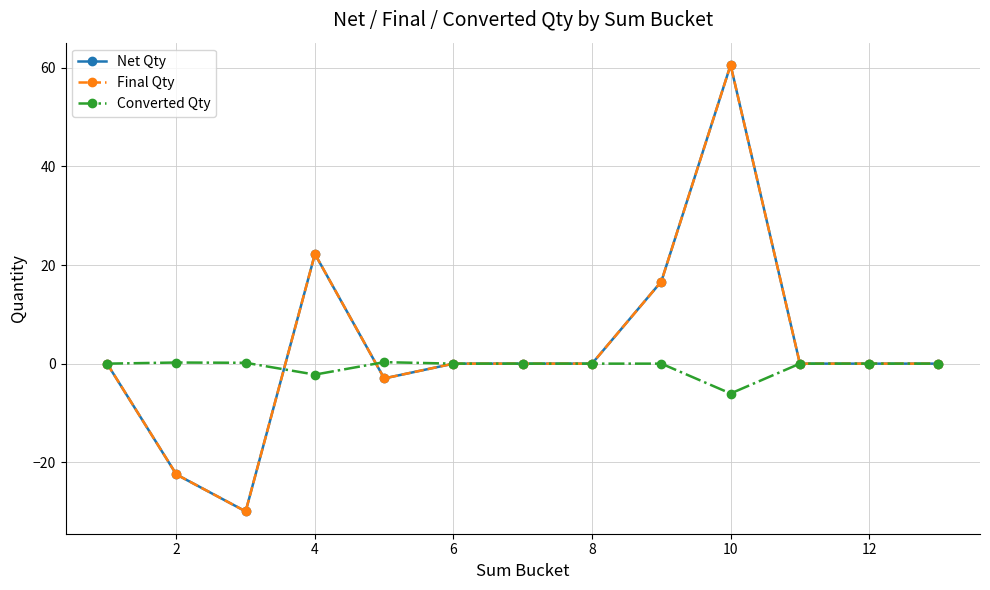

Does the chart have visible grid lines?

Yes